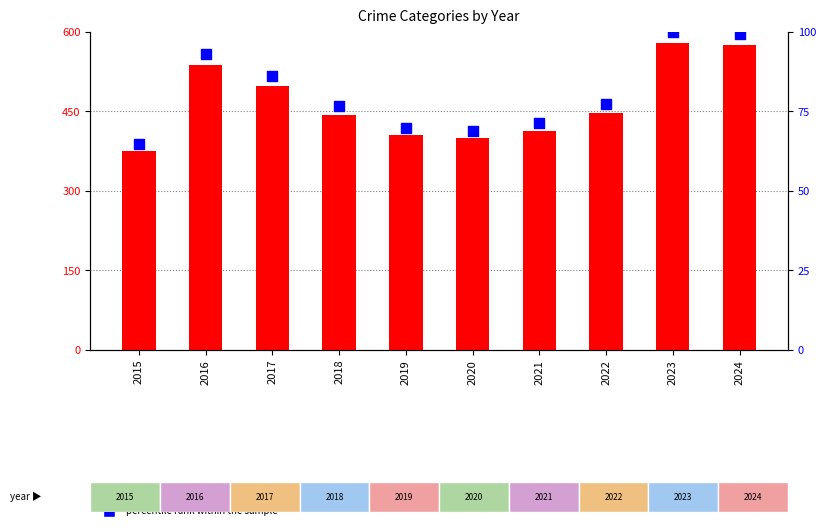

What is the change in value from 2019 to 2022?

+7.4